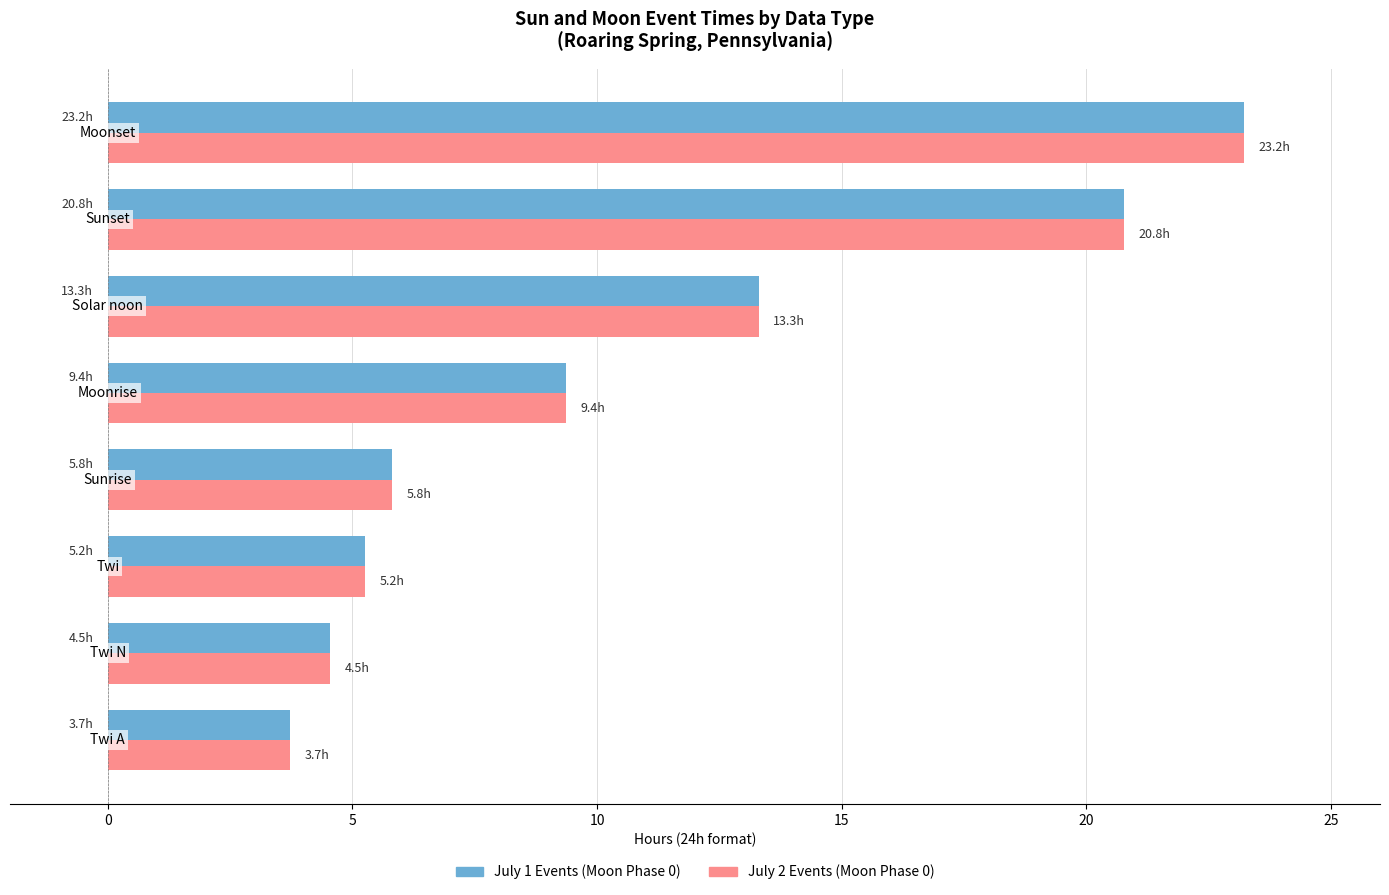

What is the minimum value shown in the chart?

3.7